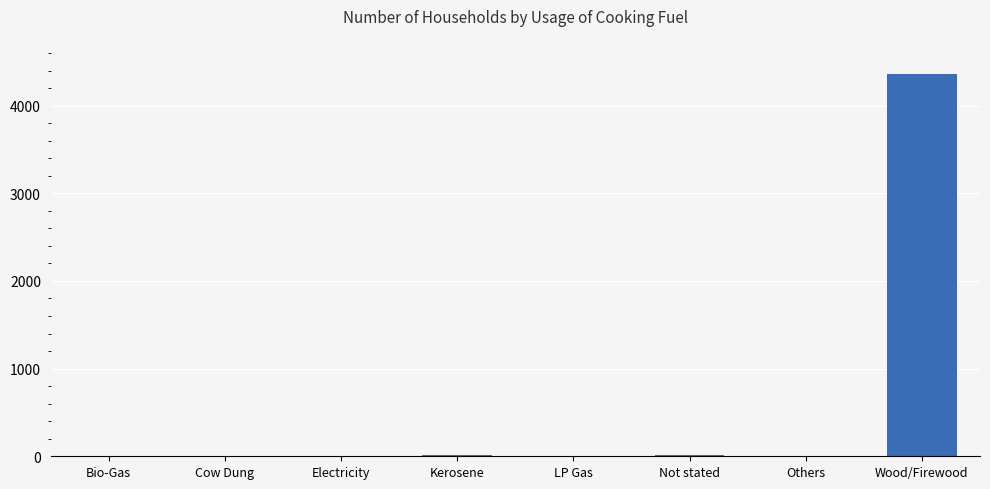

What is the sum of all values?

4402